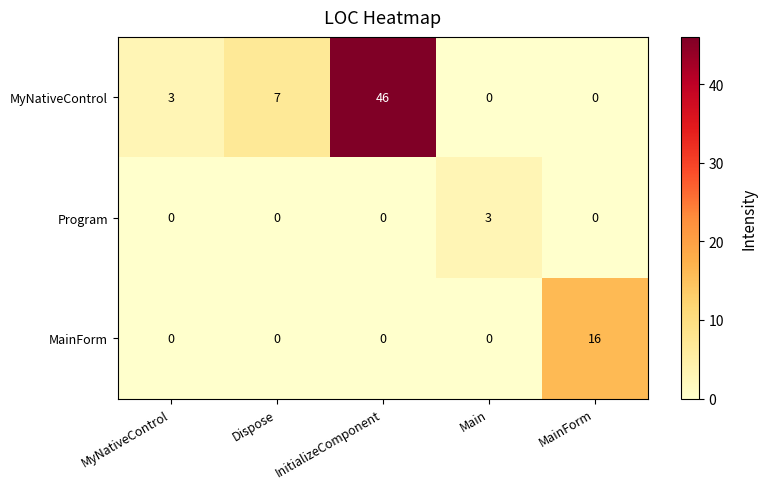

Rank the series by their maximum value, from lowest to highest.

Program, MainForm, MyNativeControl